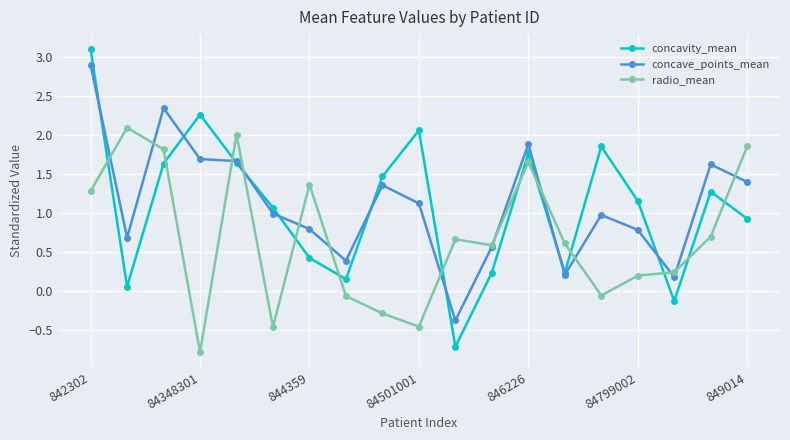

What is the difference between the maximum and second lowest values in the concavity_mean series?

3.2